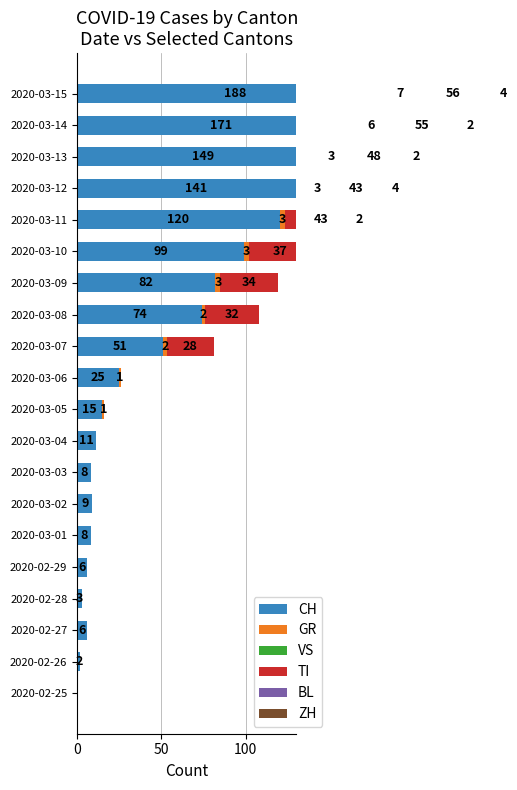

Count the number of data series in this chart.

6